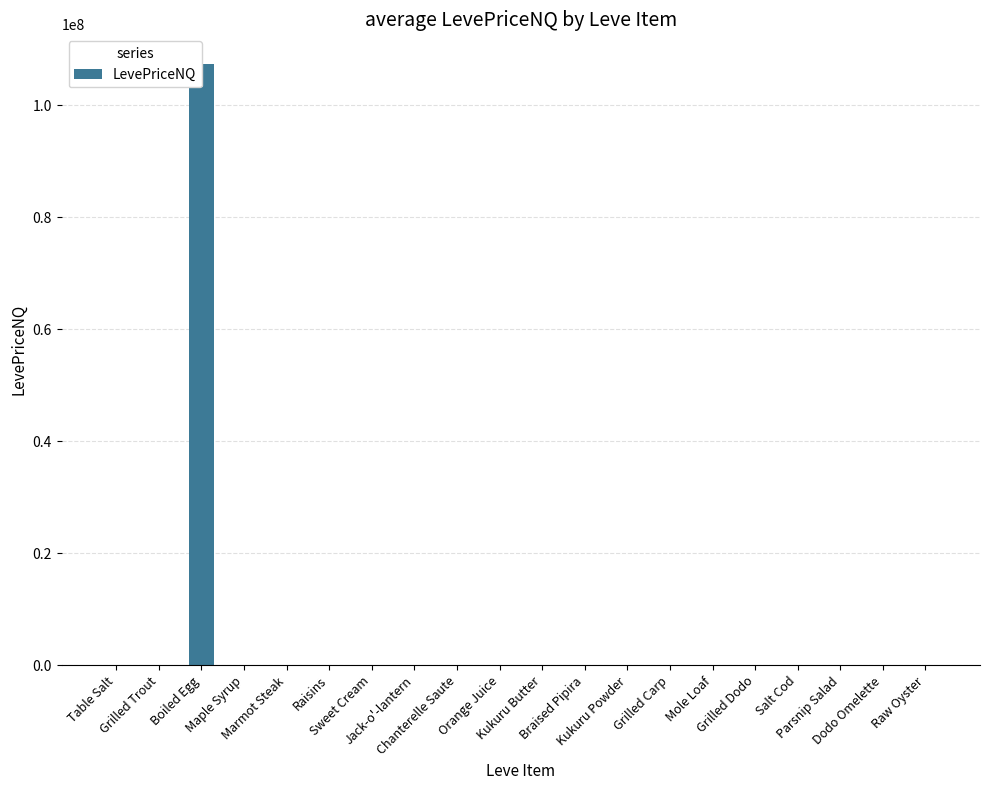

Which has a higher value, Grilled Trout or Sweet Cream?

Grilled Trout